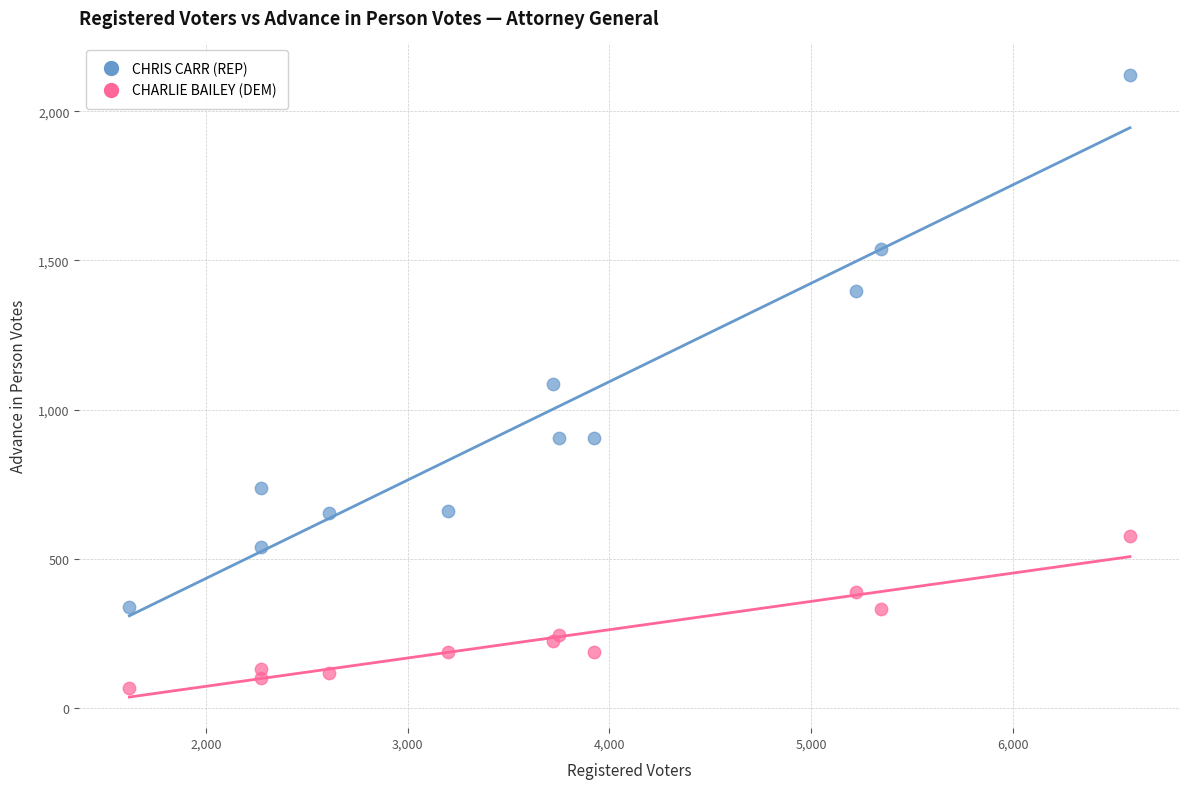

Which series reaches the minimum Y coordinate?

CHARLIE BAILEY (DEM)